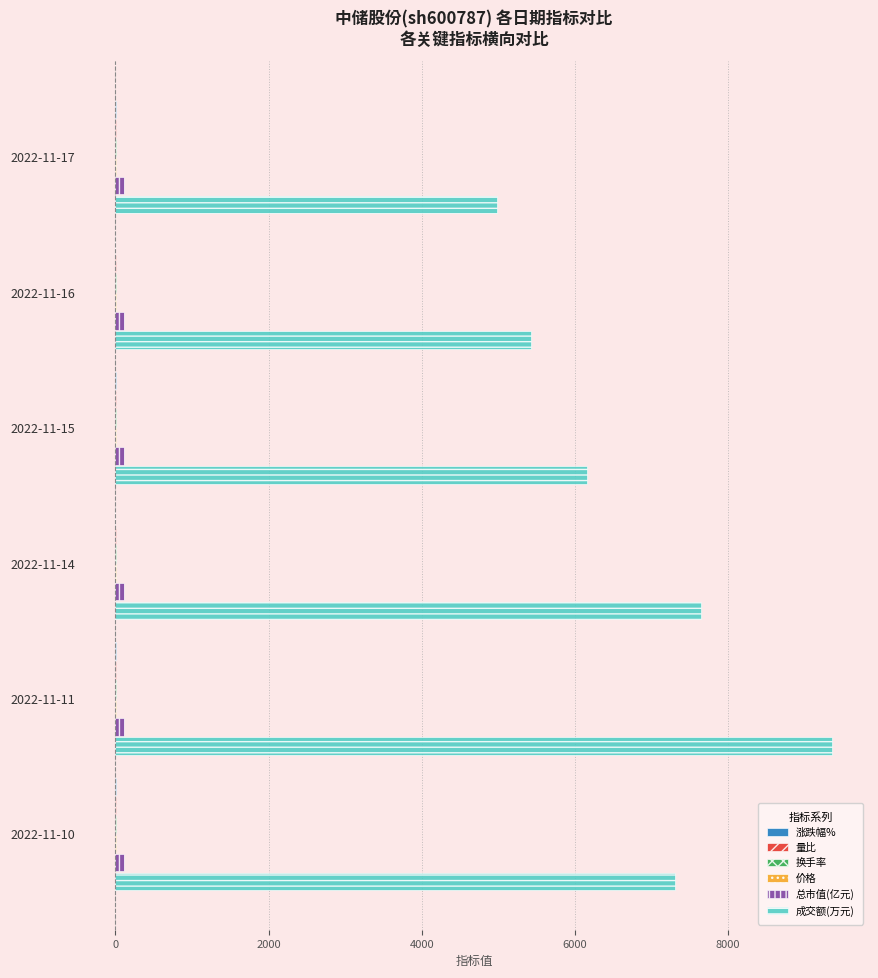

Which series has the largest total across all categories?

成交额(万元)